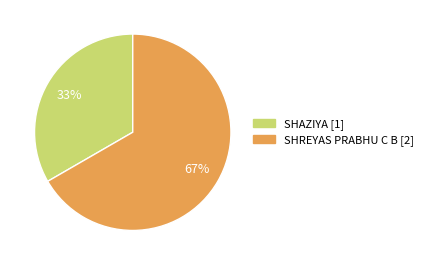

Is the sum of SHAZIYA and SHREYAS PRABHU C B greater than half?

Yes